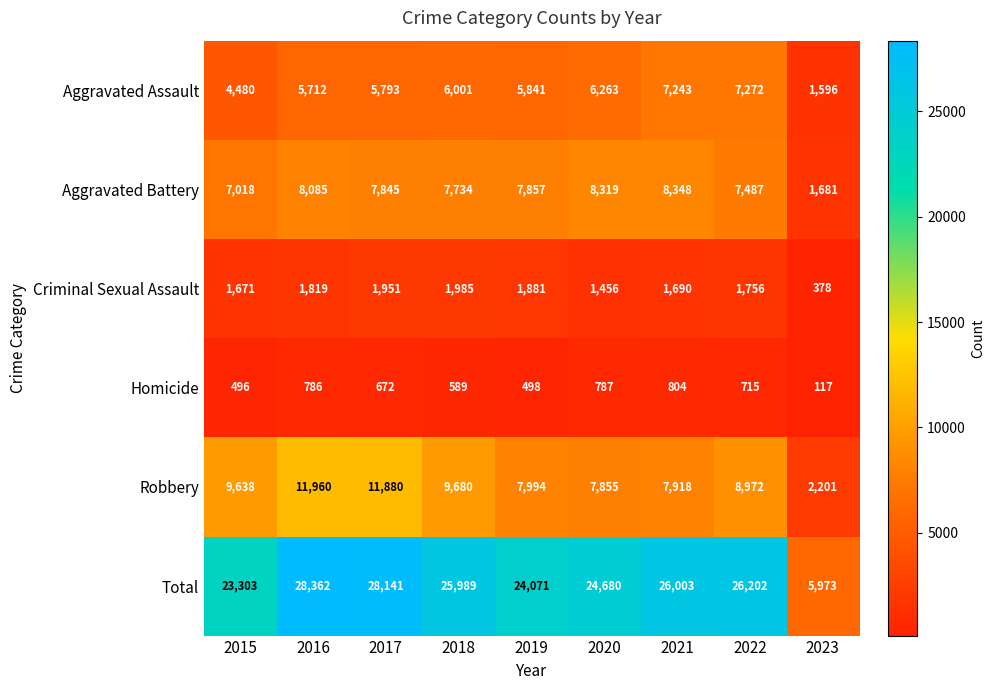

Rank the series by their maximum value, from highest to lowest.

Total, Robbery, Aggravated Battery, Aggravated Assault, Criminal Sexual Assault, Homicide